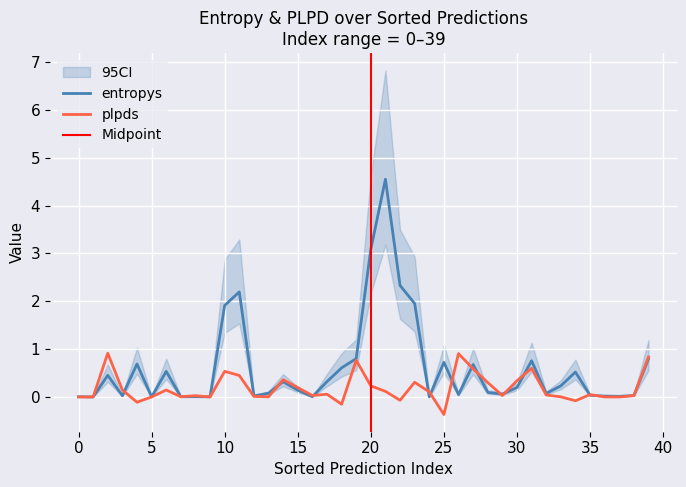

The entropys series shows 0.2 at 17. True or false?

True